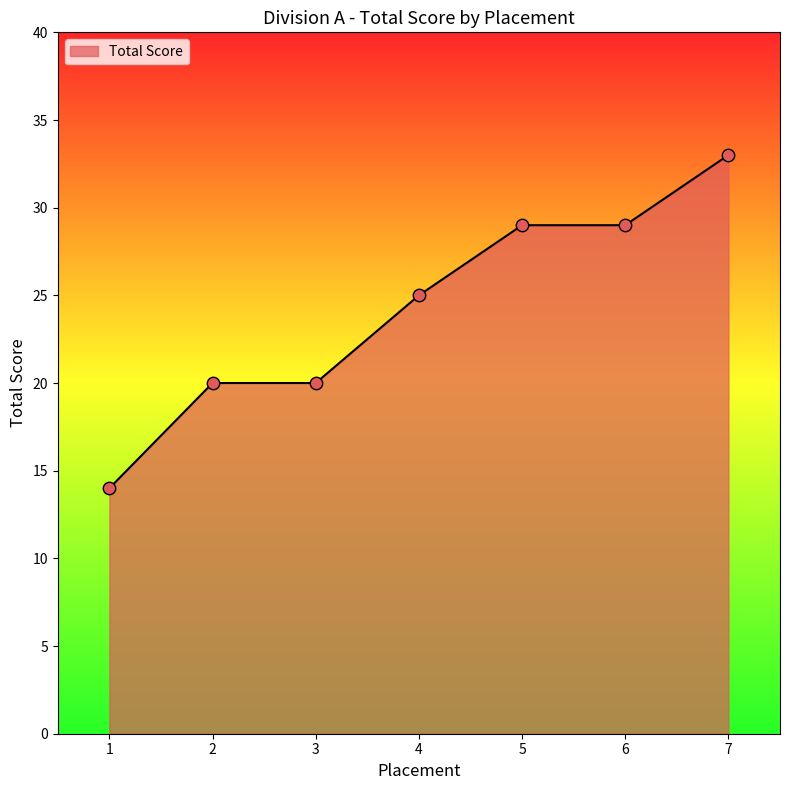

Which has a higher value, 6 or 2?

6